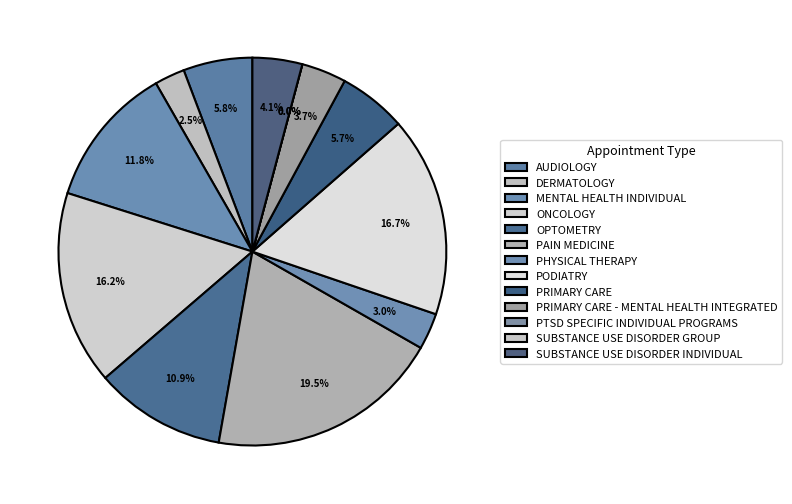

Do PAIN MEDICINE and AUDIOLOGY together represent more than half of the pie?

No